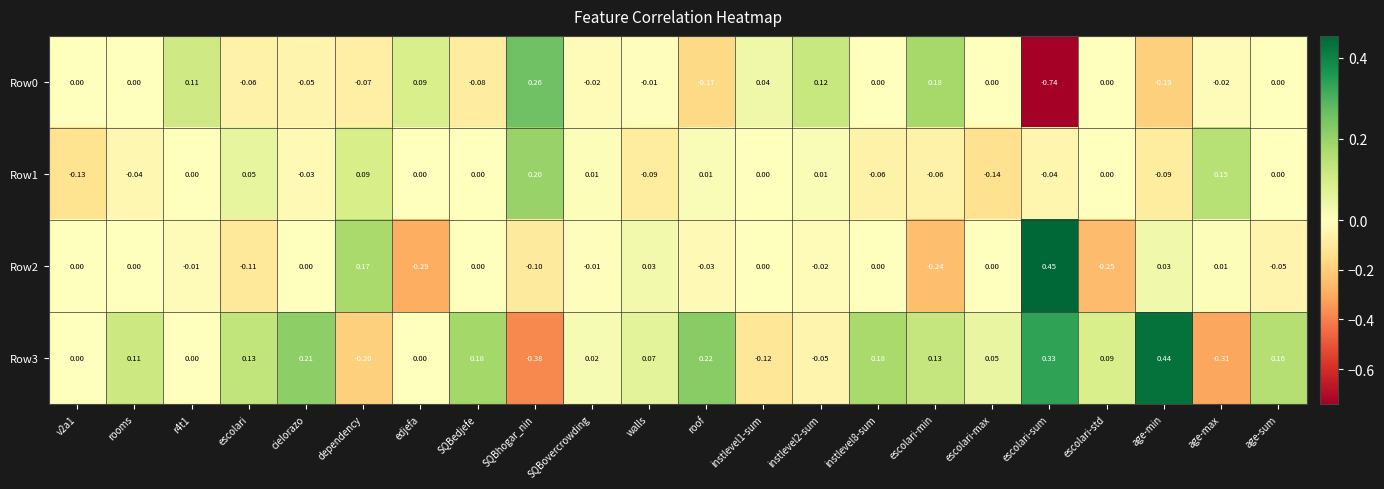

Which category has the lowest value across all series?

escolari-sum